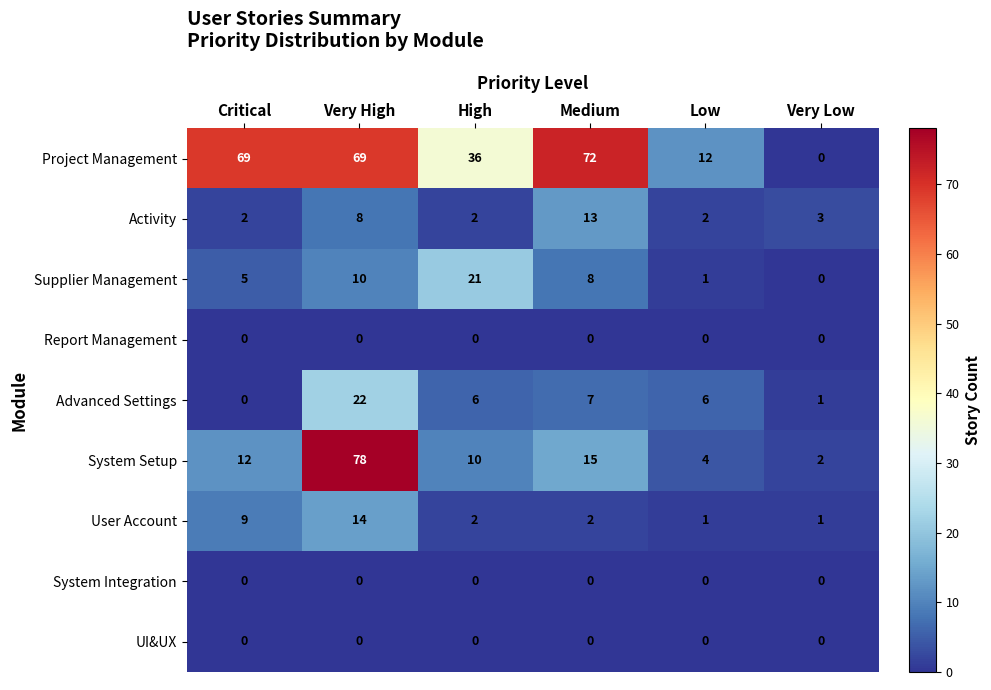

At how many categories does at least one series exceed 22?

4